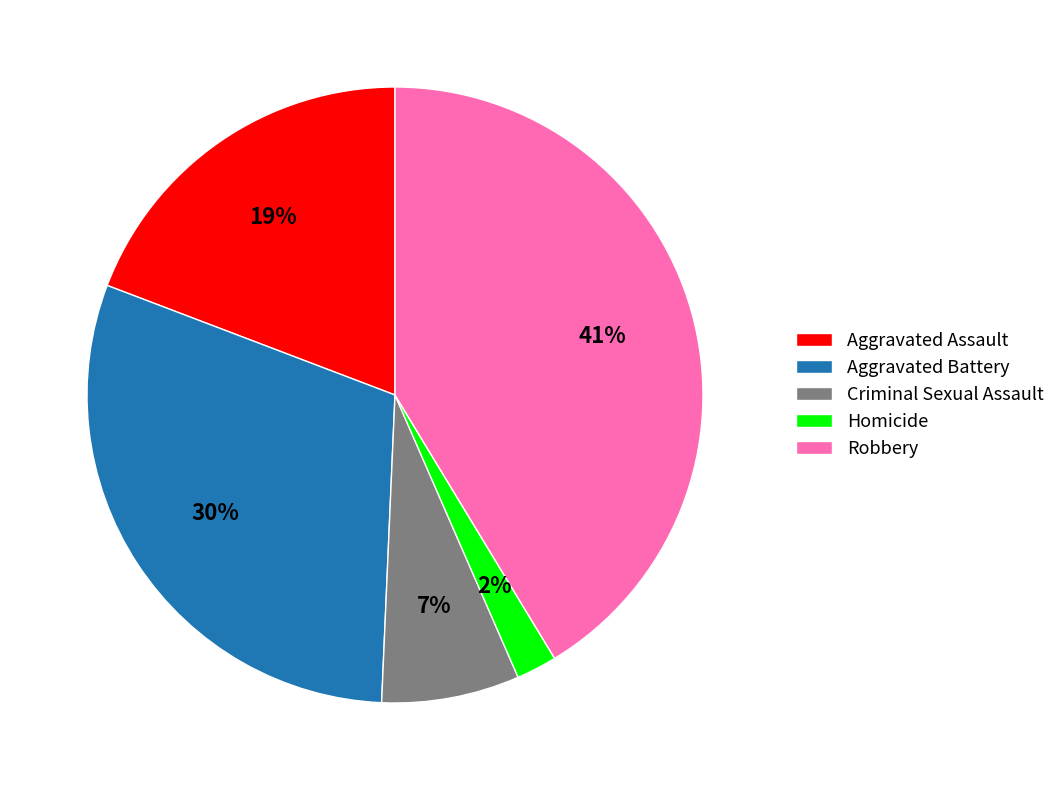

Rank the categories by value from lowest to highest.

Homicide, Criminal Sexual Assault, Aggravated Assault, Aggravated Battery, Robbery